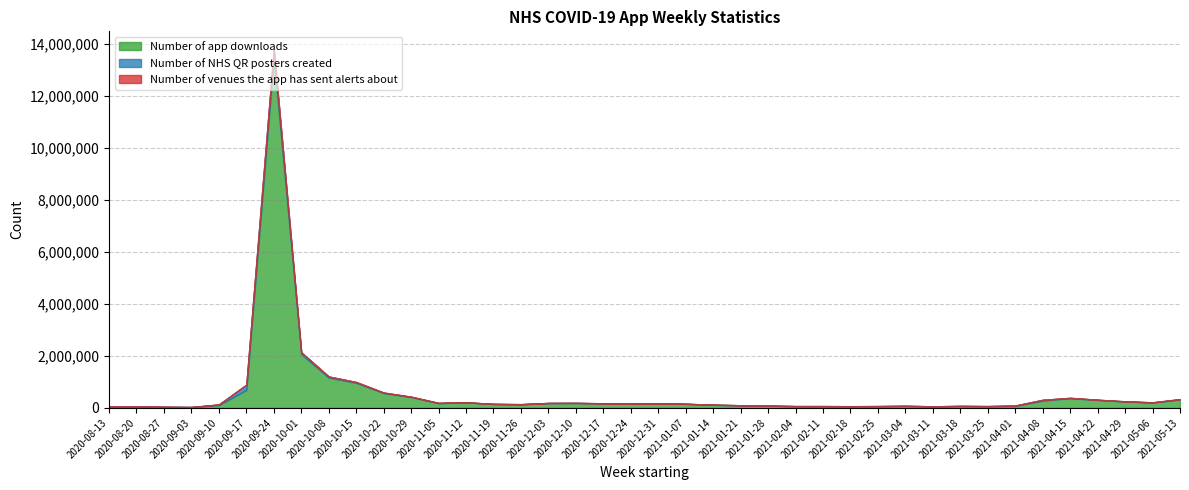

Between 2020-11-12 and 2020-12-17, which is larger?

2020-11-12